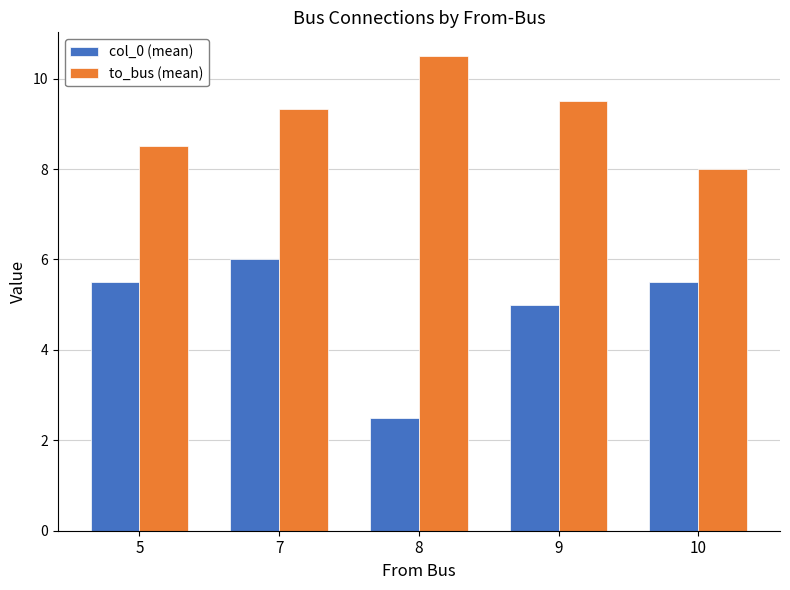

Which category has the lowest value across all series?

8